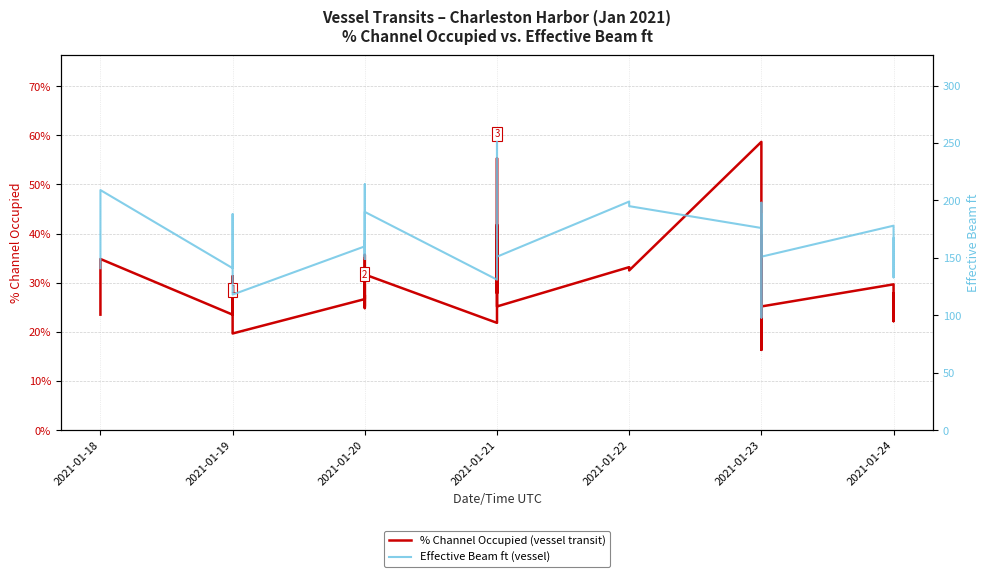

True or false: Effective Beam ft (vessel) and % Channel Occupied (vessel transit) cross at least once.

False